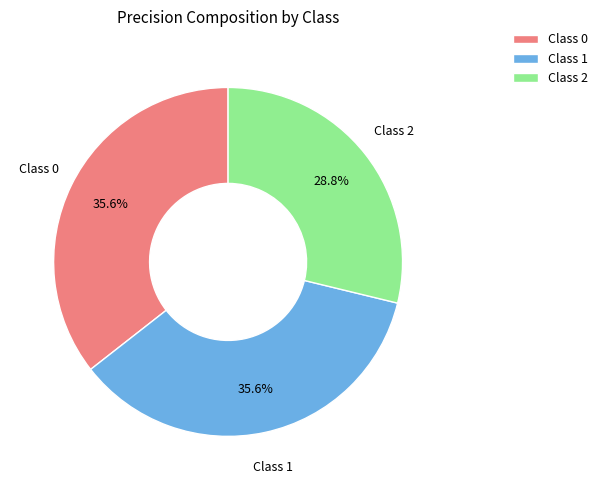

How much of the chart is everything except Class 0?

64.4%